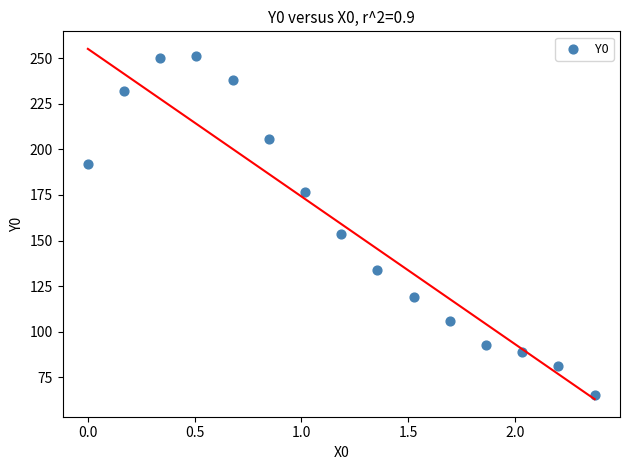

What is the range of X values (max minus min)?

2.4